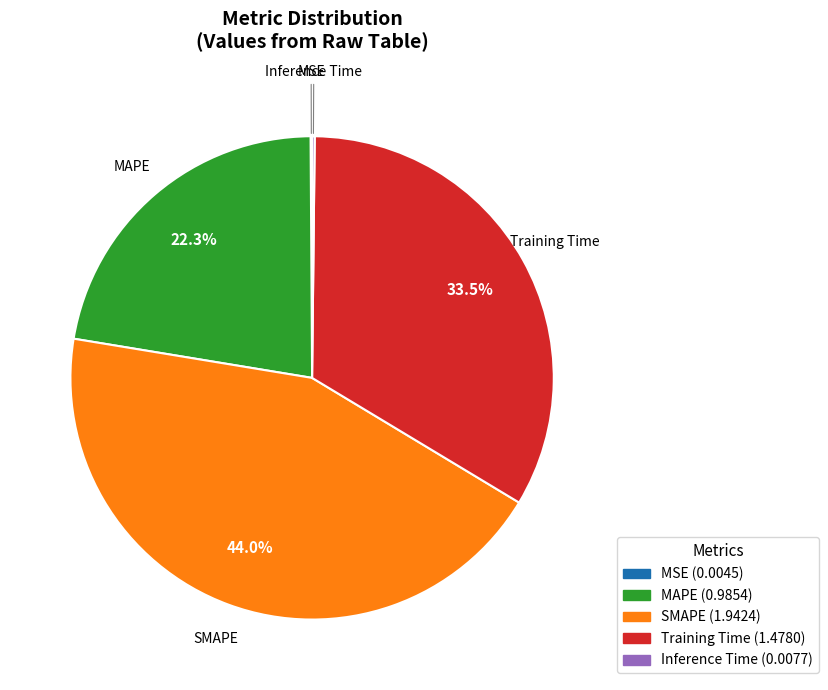

Which slice is the largest?

SMAPE